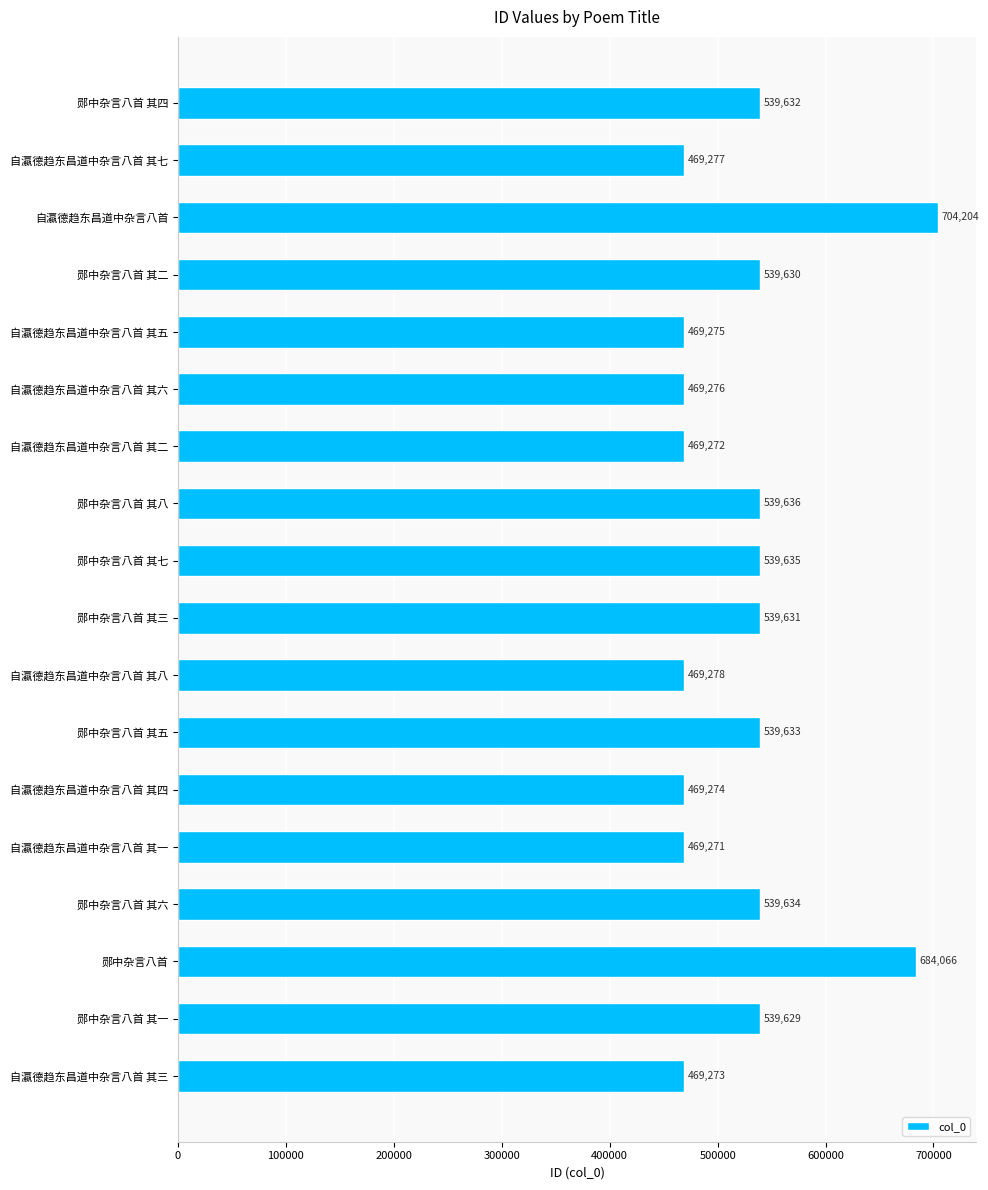

What is the label of the 16th bar from the bottom?

自瀛德趋东昌道中杂言八首